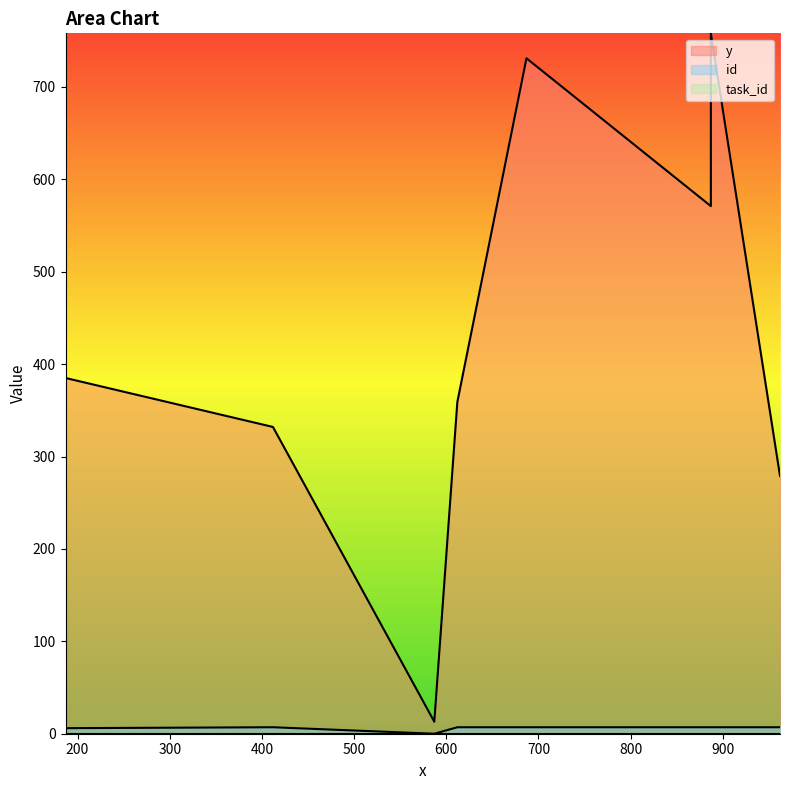

At which category does the chart reach its minimum across all series?

587